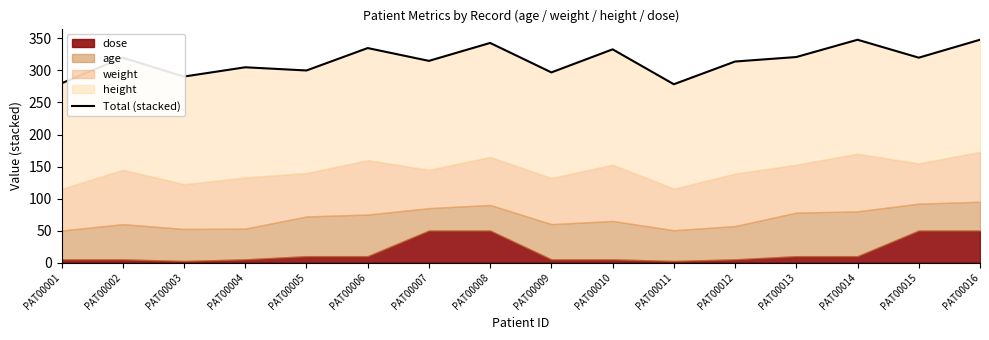

Which label corresponds to the largest value in the chart?

PAT00014